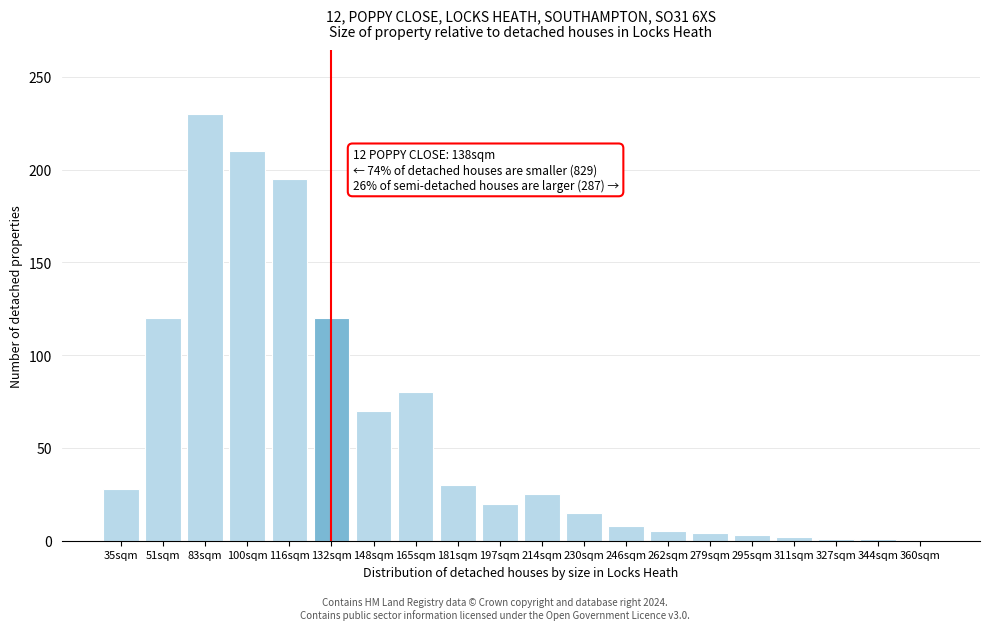

The chart shows a value of 210 at 100sqm. True or false?

True